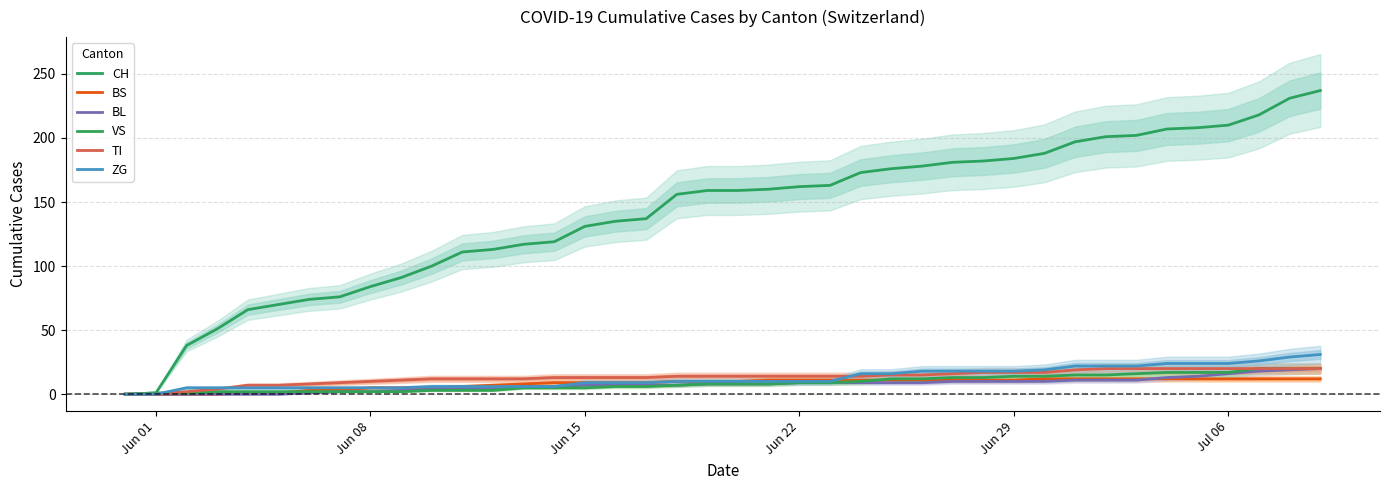

Which series has the widest spread of values?

CH